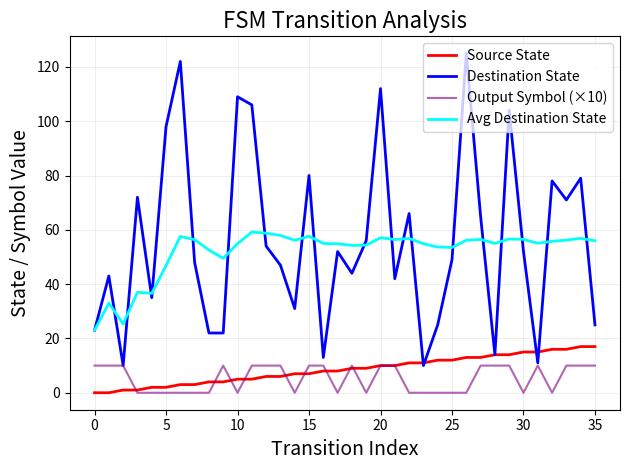

How many categories are shown in the chart?

36